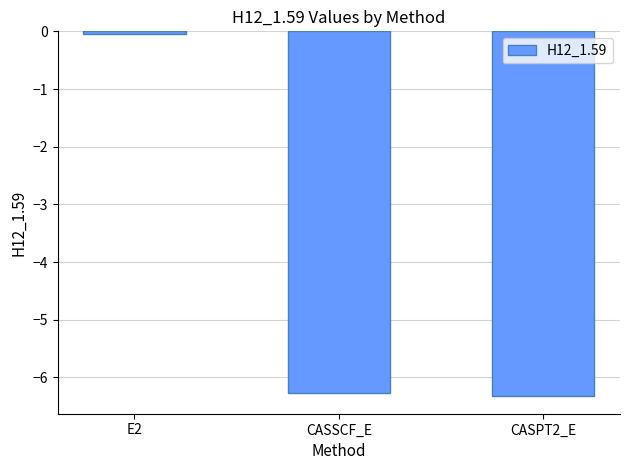

Between E2 and CASPT2_E, which is larger?

E2